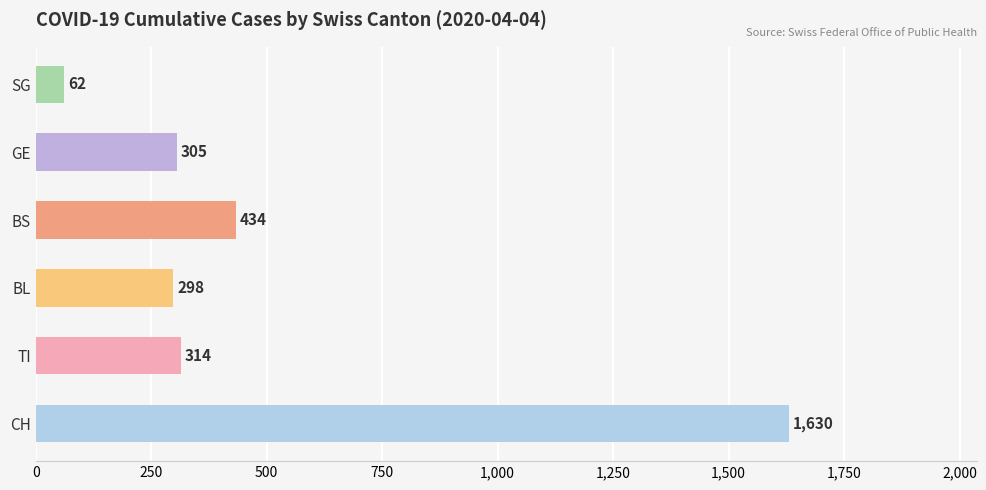

Does the chart contain any negative values?

No